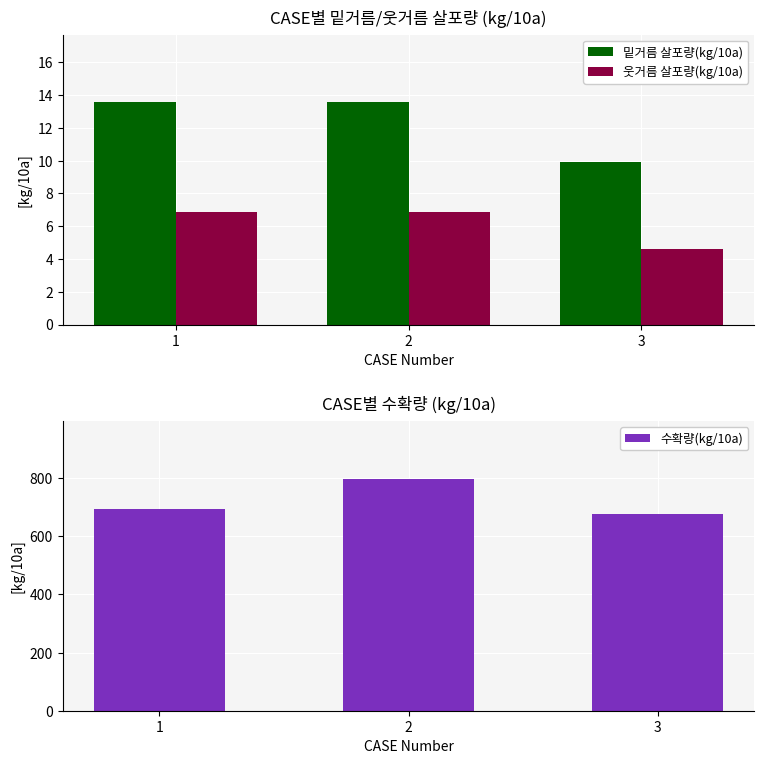

At which label does 수확량(kg/10a) first exceed 693?

1